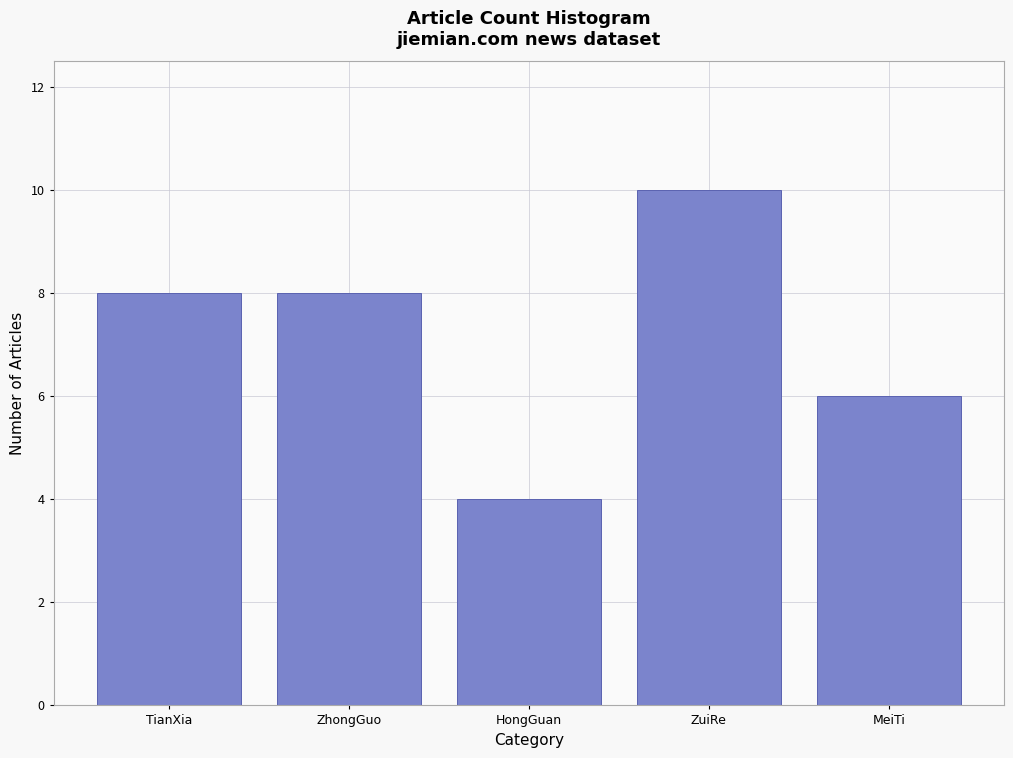

Reading left to right, list all the values displayed in this chart.

TianXia=8	ZhongGuo=8	HongGuan=4	ZuiRe=10	MeiTi=6